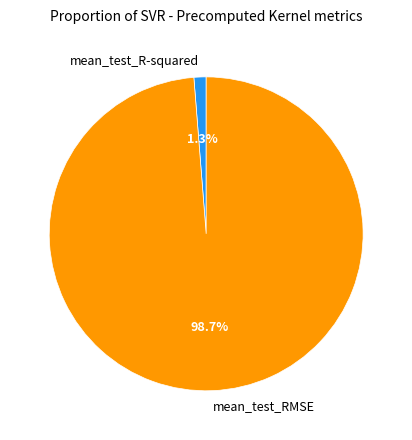

Count the number of slices in the pie.

2